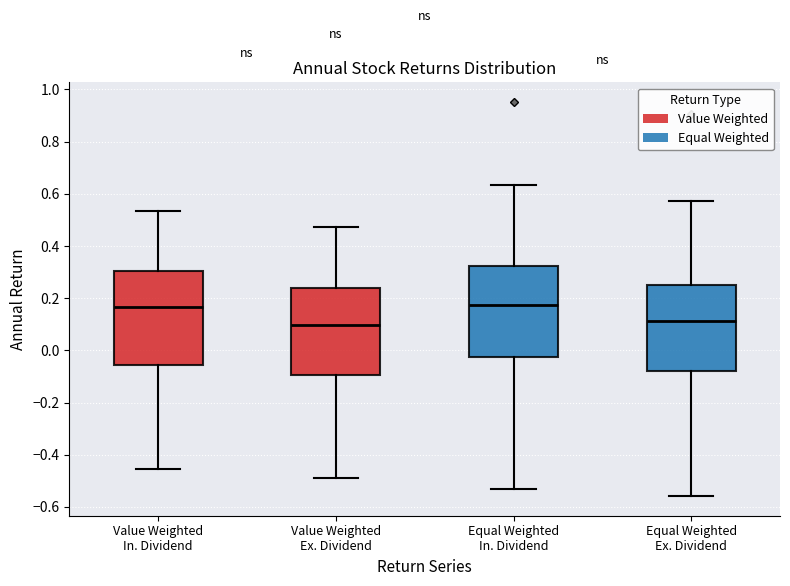

Reading left to right, transcribe this box plot: for each box, give where its median line is, the range the box spans, and where its two whiskers end, as read against the y-axis. The values are not printed on the chart, so give them approximately, as read against the axis.

Value Weighted In. Dividend: median 0.16, box -0.06 to 0.30, whiskers -0.46 to 0.54
Value Weighted Ex. Dividend: median 0.10, box -0.10 to 0.24, whiskers -0.48 to 0.48
Equal Weighted In. Dividend: median 0.18, box -0.02 to 0.32, whiskers -0.54 to 0.64
Equal Weighted Ex. Dividend: median 0.12, box -0.08 to 0.26, whiskers -0.56 to 0.58